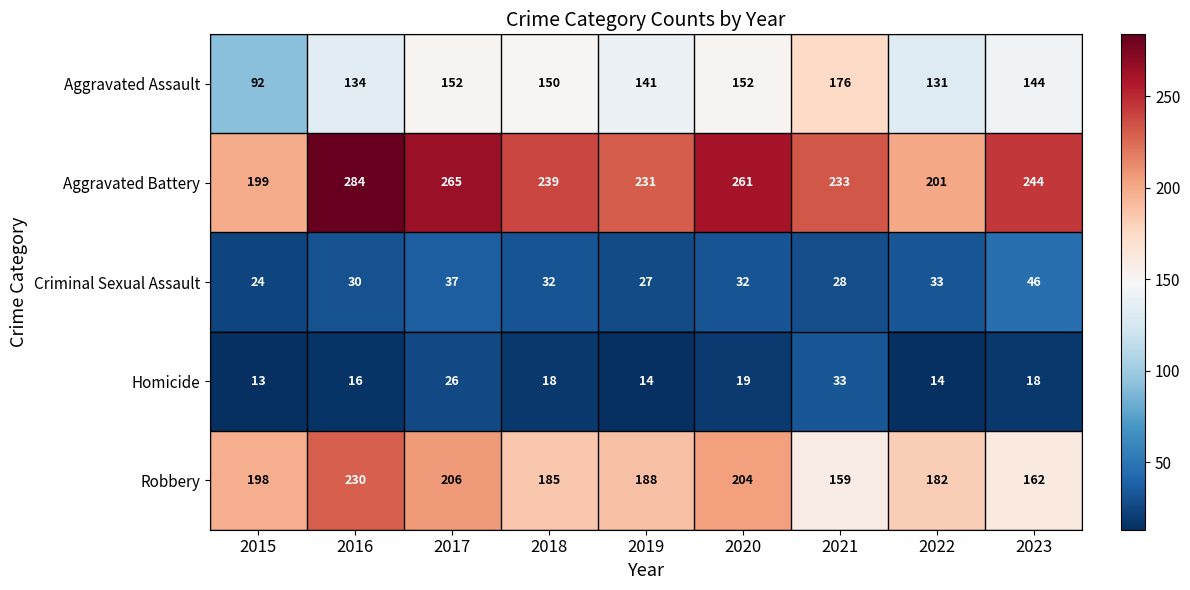

What is the difference between the highest and lowest values at 2019?

217